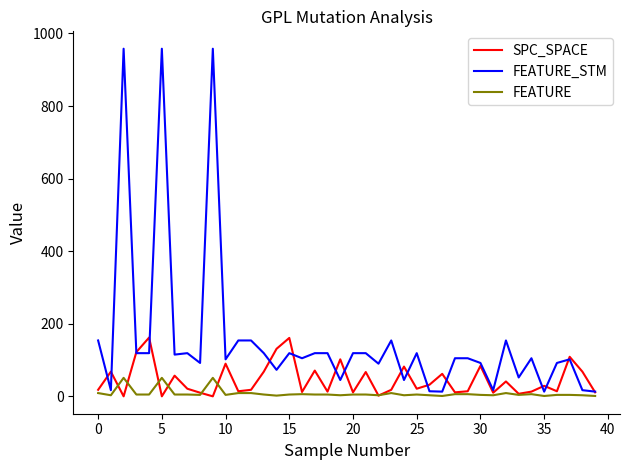

Which series has the widest spread of values?

FEATURE_STM